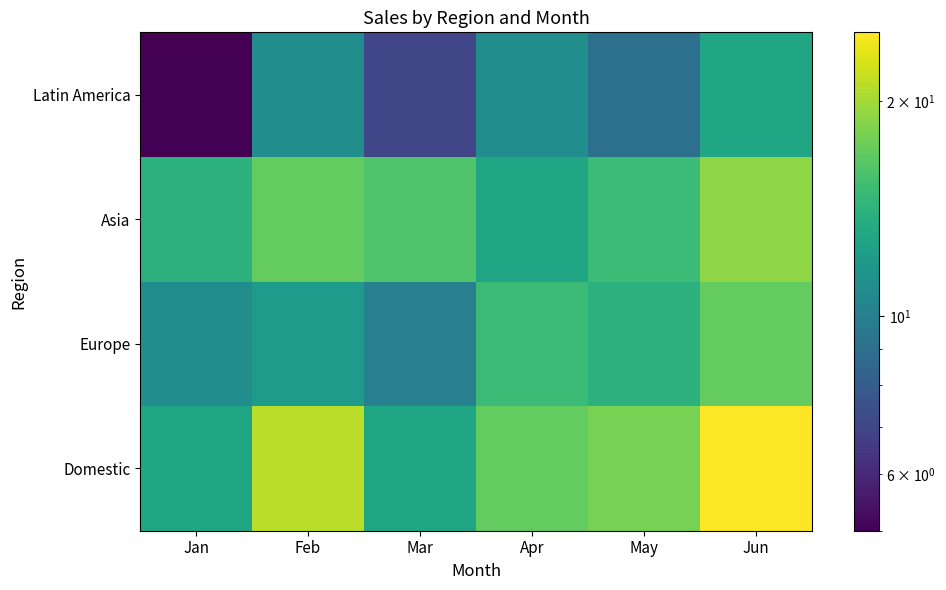

What is the total value across all series at Mar?

46